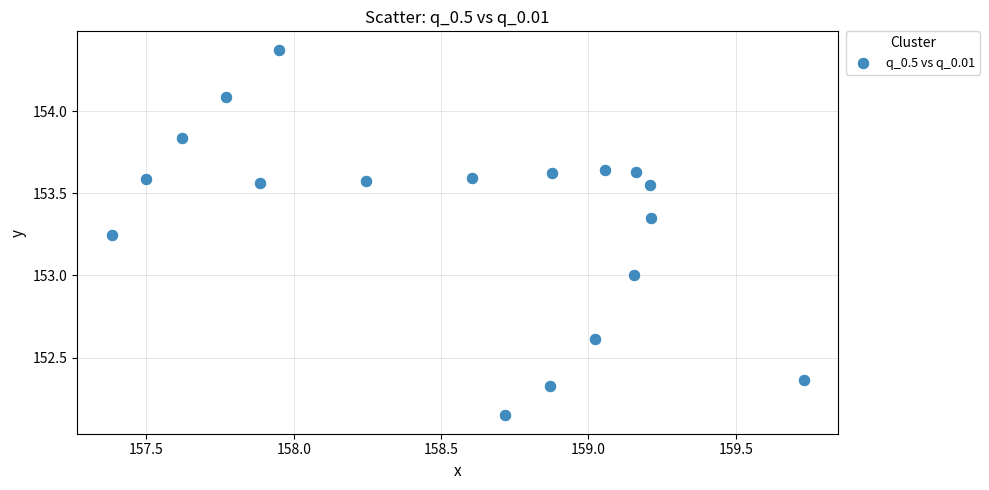

What is the range of Y values (max minus min)?

2.2